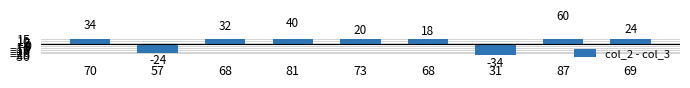

Are the bars horizontal?

No